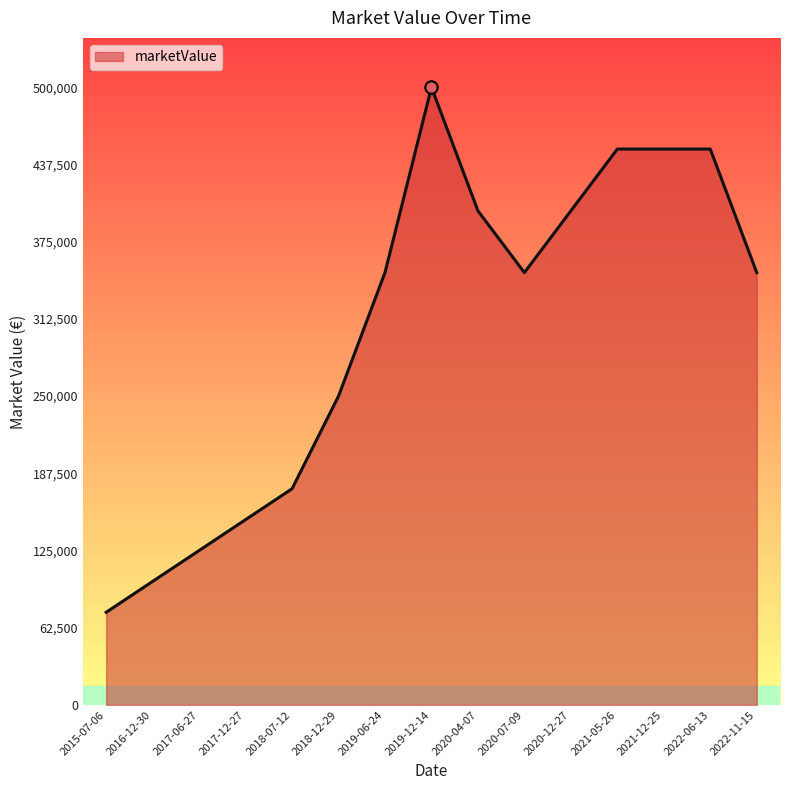

What is the change in value from 2020-12-27 to 2021-05-26?

+50000